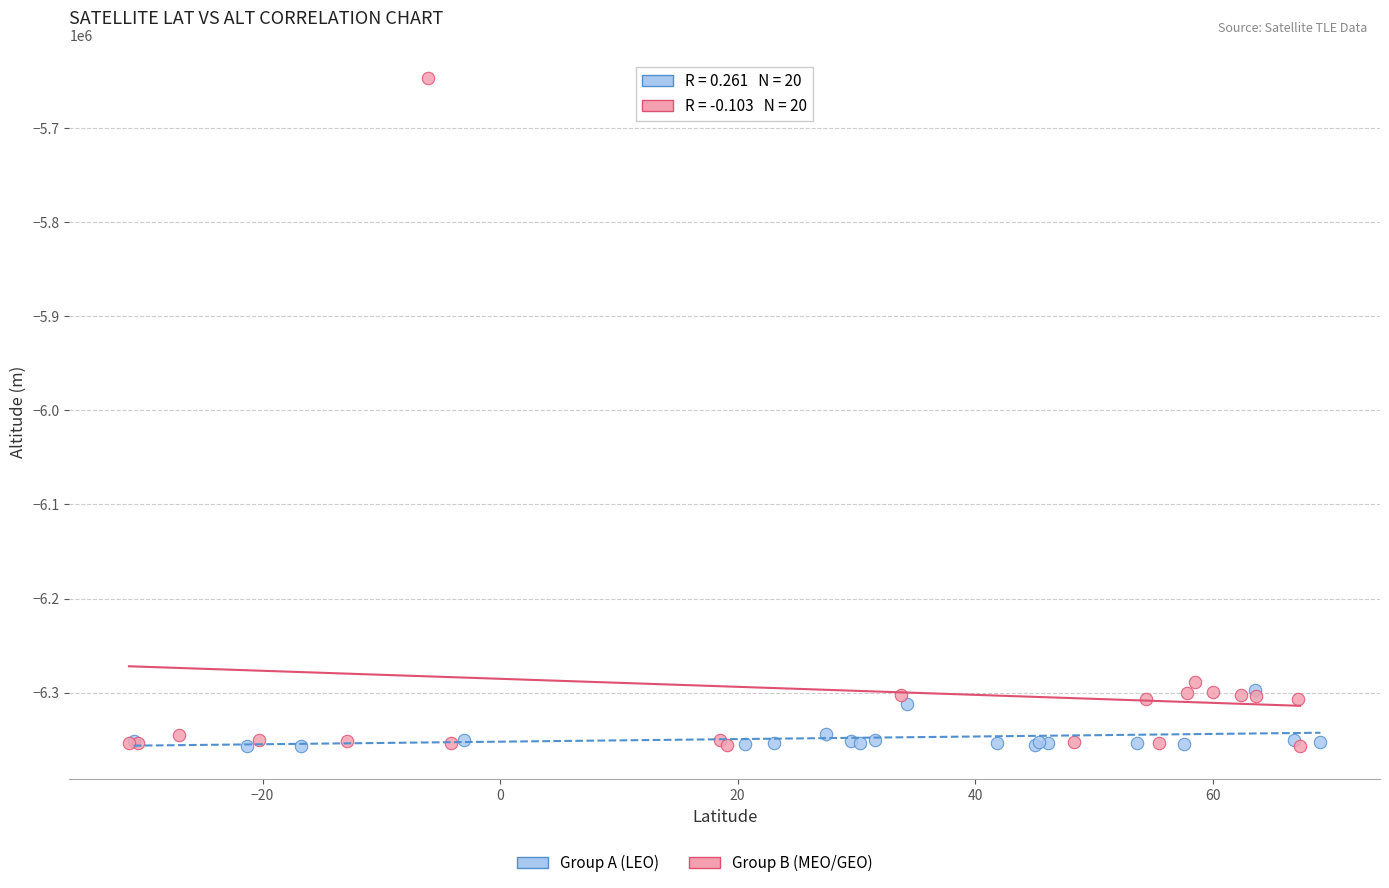

Which series has the largest Y range (max minus min)?

Group B (MEO/GEO)